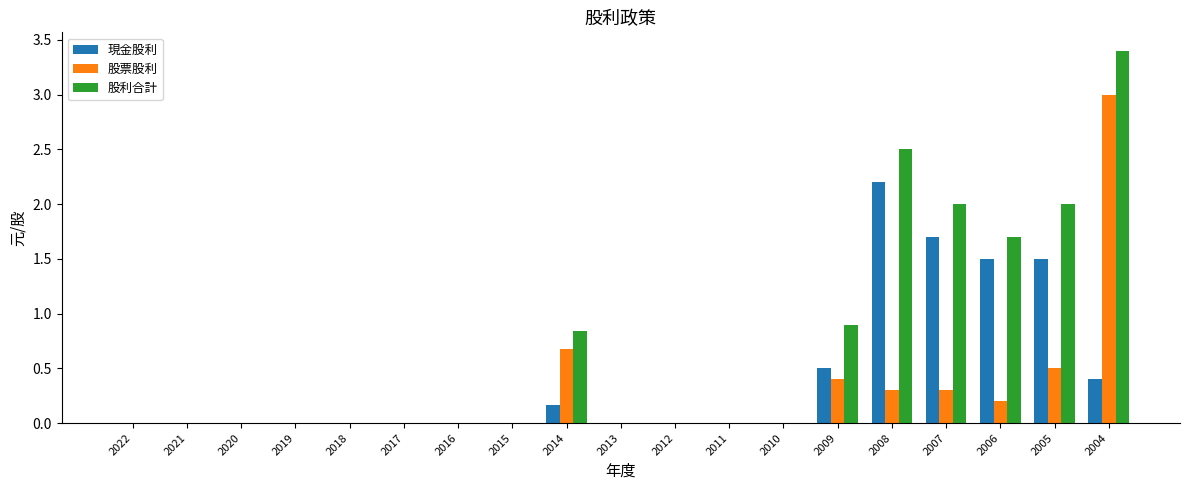

Which series has the largest total across all categories?

股利合計